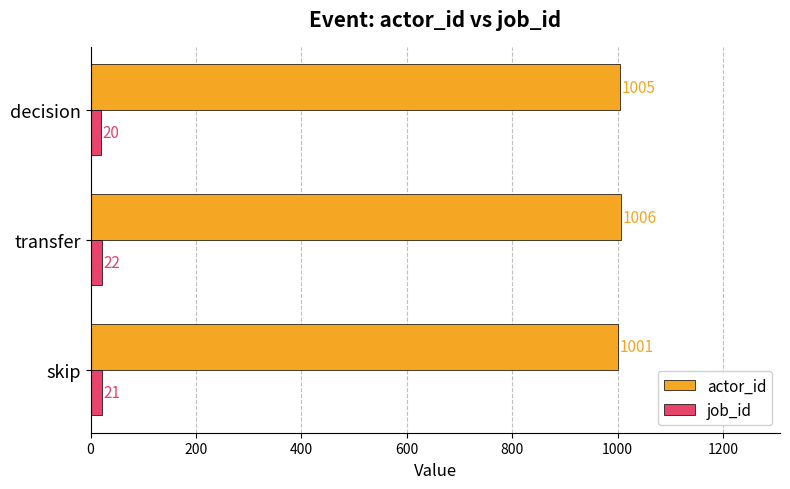

The job_id series shows 21 at skip. True or false?

True